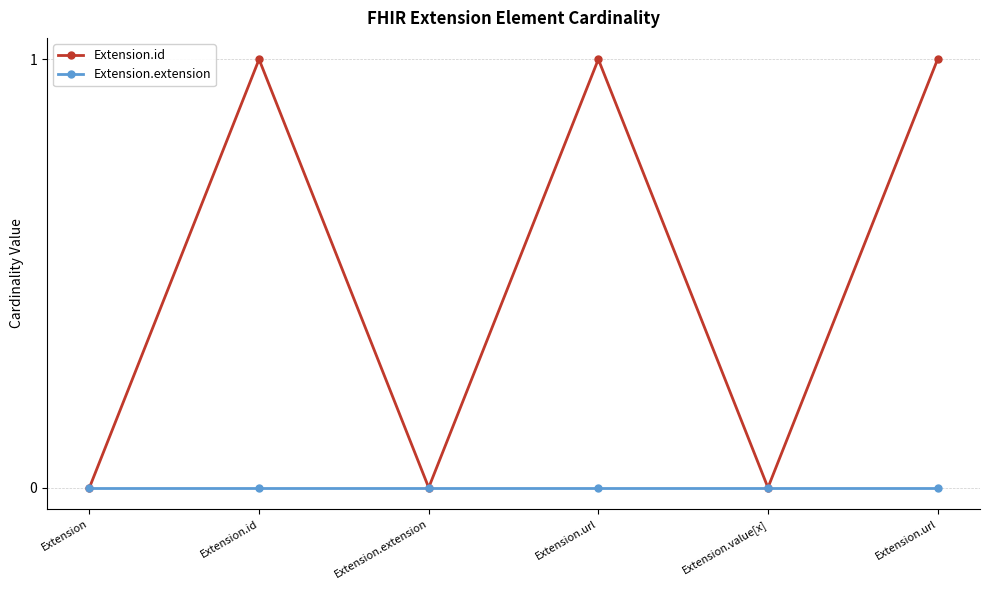

Rank the series by their average value, from lowest to highest.

Extension.extension, Extension.id